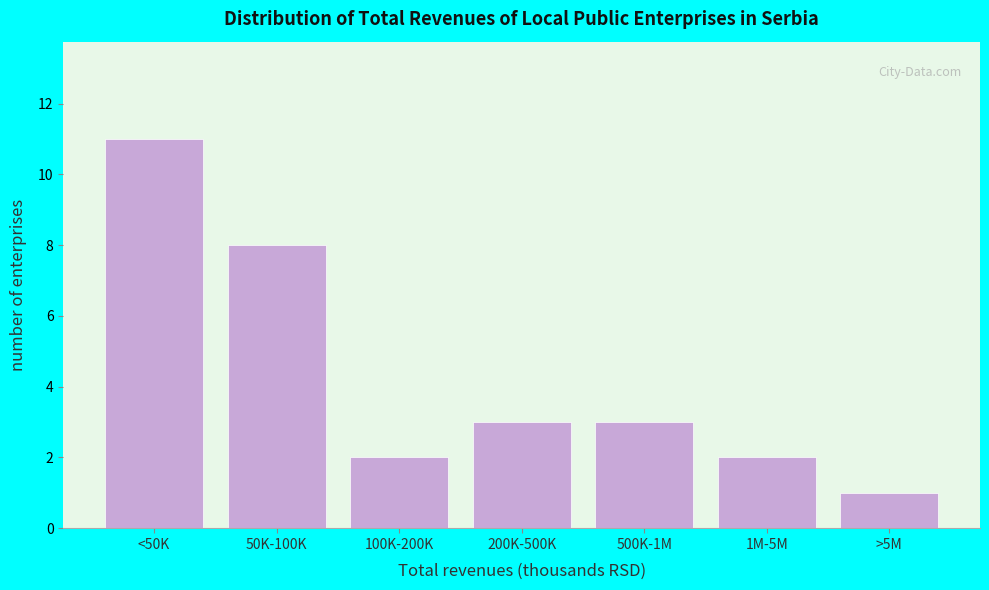

Reading right to left, list all the values displayed in this chart.

1	2	3	3	2	8	11